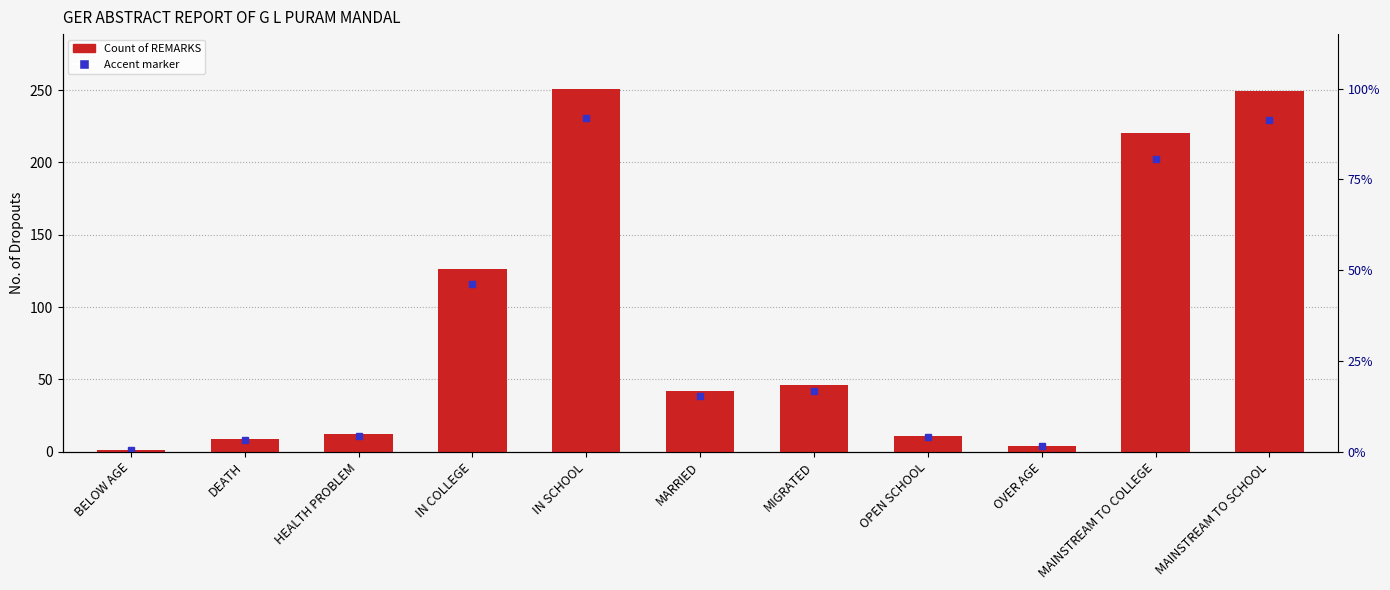

Reading left to right, list all the values displayed in this chart.

BELOW AGE=1	DEATH=9	HEALTH PROBLEM=12	IN COLLEGE=126	IN SCHOOL=251	MARRIED=42	MIGRATED=46	OPEN SCHOOL=11	OVER AGE=4	MAINSTREAM TO COLLEGE=220	MAINSTREAM TO SCHOOL=249